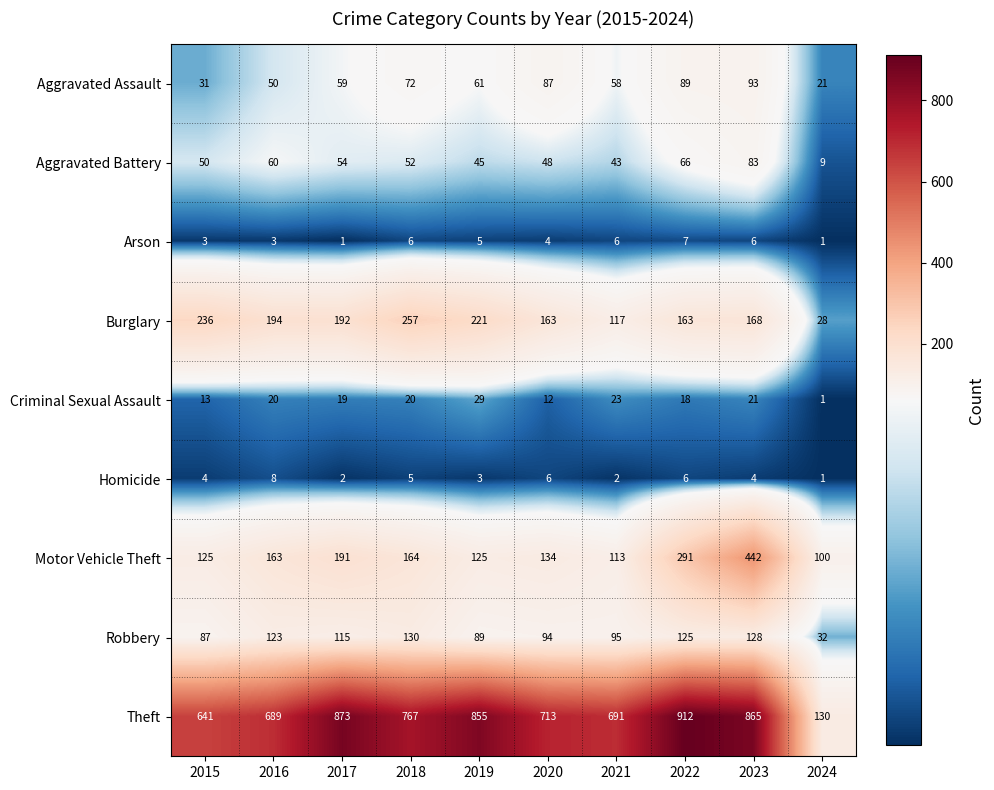

The Criminal Sexual Assault series shows 23 at 2022. True or false?

False